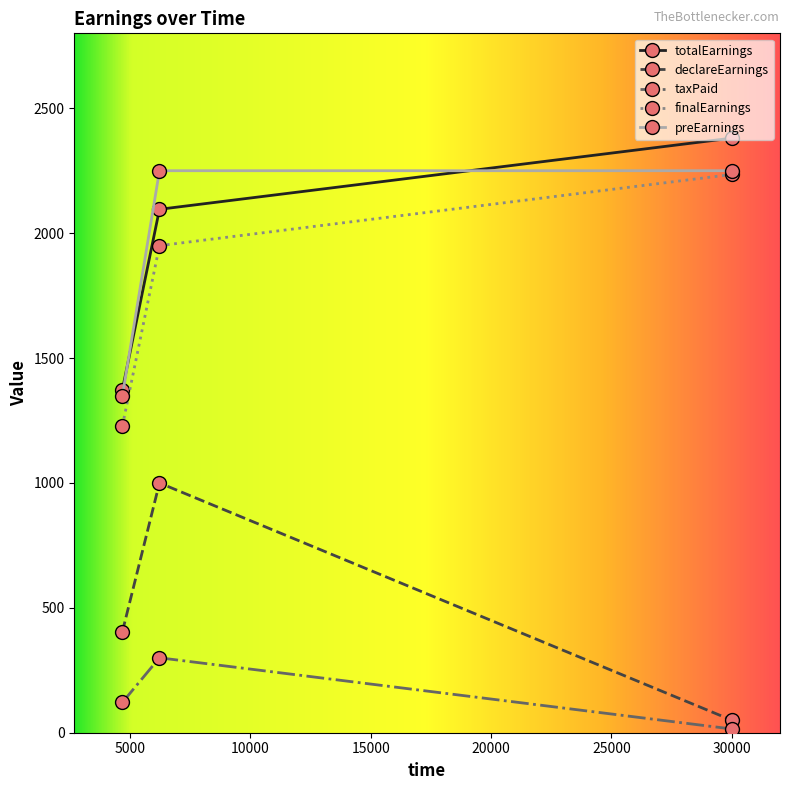

What is the value of the preEarnings point at the 1st from the left?

1350.0